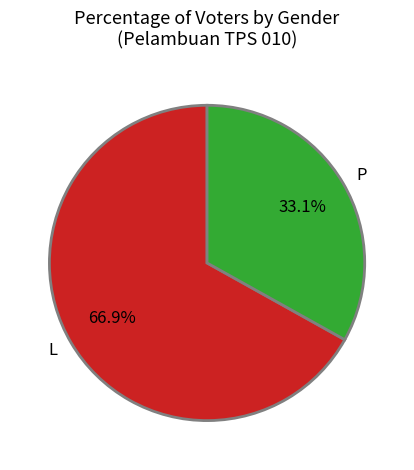

What percentage is NOT represented by L?

33.1%